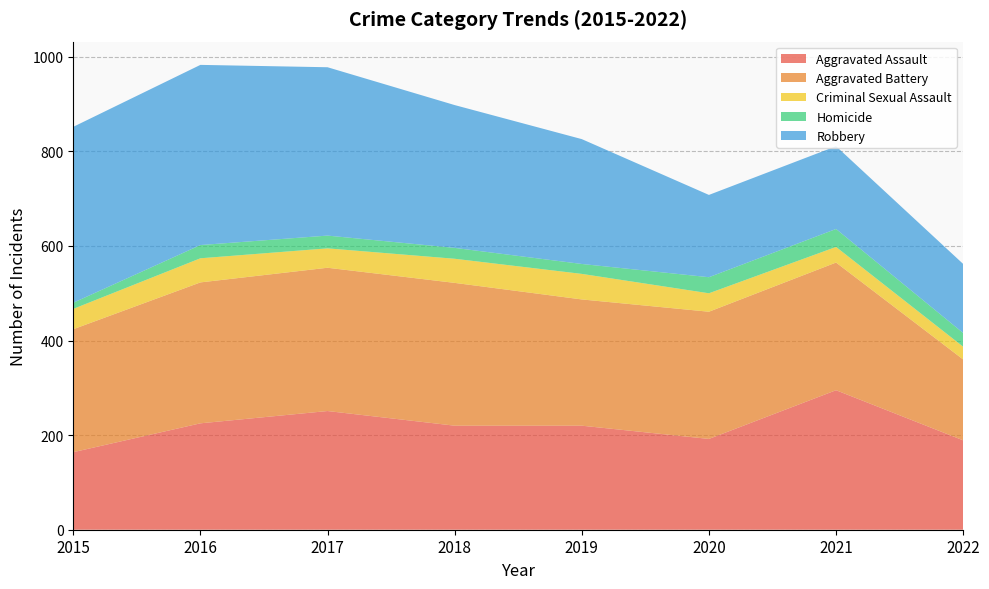

Reading left to right, transcribe all the data shown in this chart.

Aggravated Assault: 2015=164	2016=225	2017=251	2018=220	2019=220	2020=192	2021=295	2022=189
Aggravated Battery: 2015=260	2016=298	2017=303	2018=302	2019=267	2020=269	2021=270	2022=171
Criminal Sexual Assault: 2015=43	2016=51	2017=41	2018=51	2019=54	2020=39	2021=33	2022=27
Homicide: 2015=13	2016=28	2017=27	2018=23	2019=21	2020=34	2021=38	2022=29
Robbery: 2015=372	2016=381	2017=356	2018=302	2019=264	2020=174	2021=175	2022=146